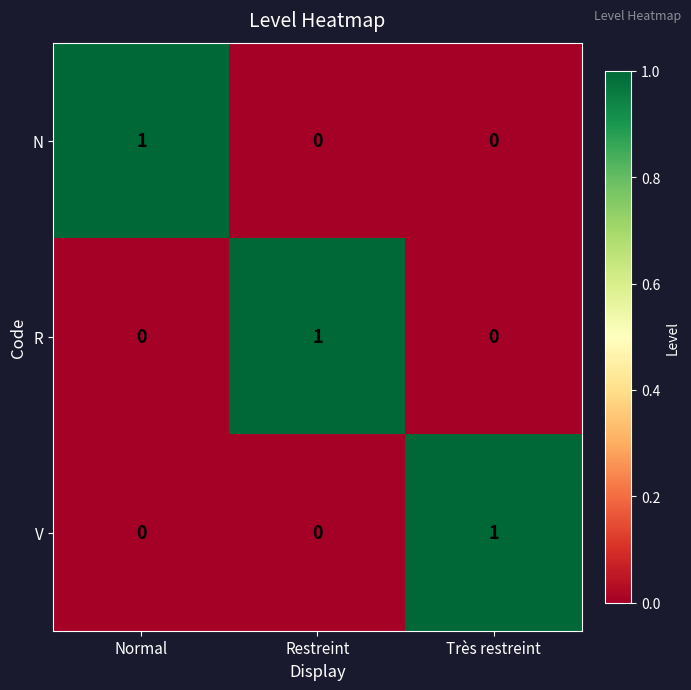

True or false: N has a value of 0 at Très restreint.

True